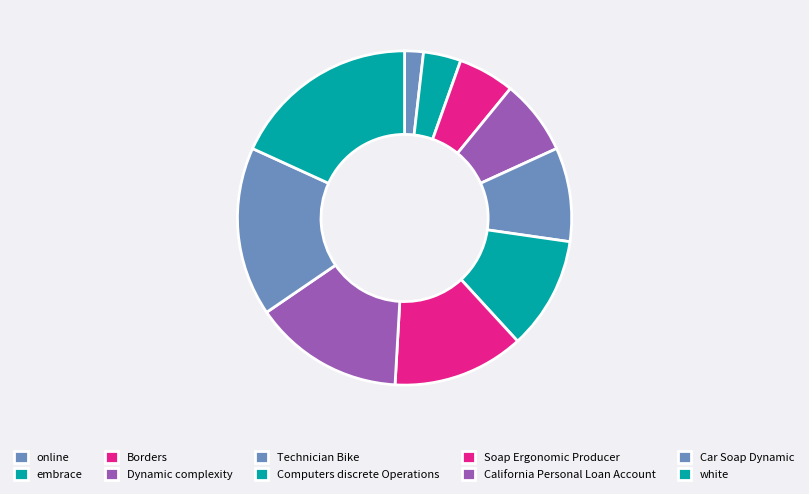

Count the number of slices in the pie.

10